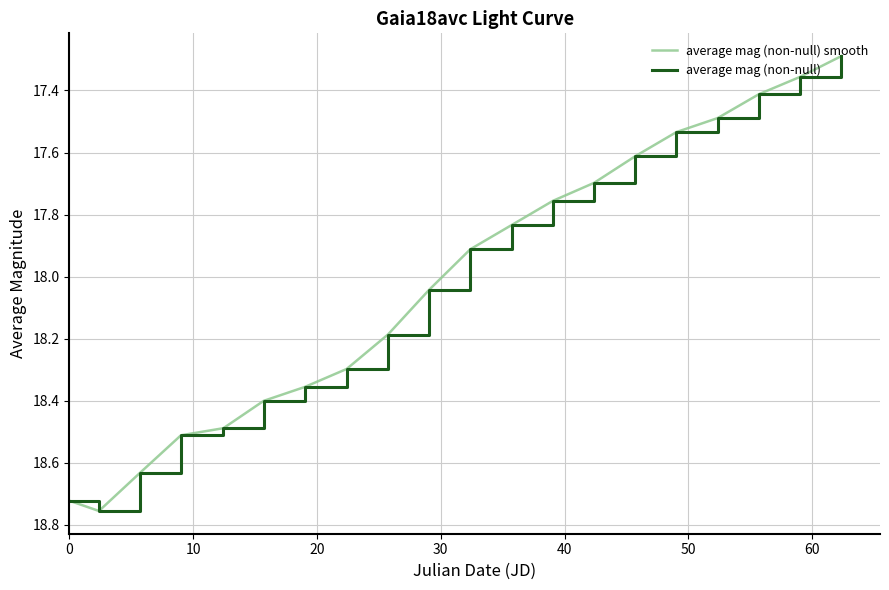

Does the chart display data point markers on the line(s)?

No